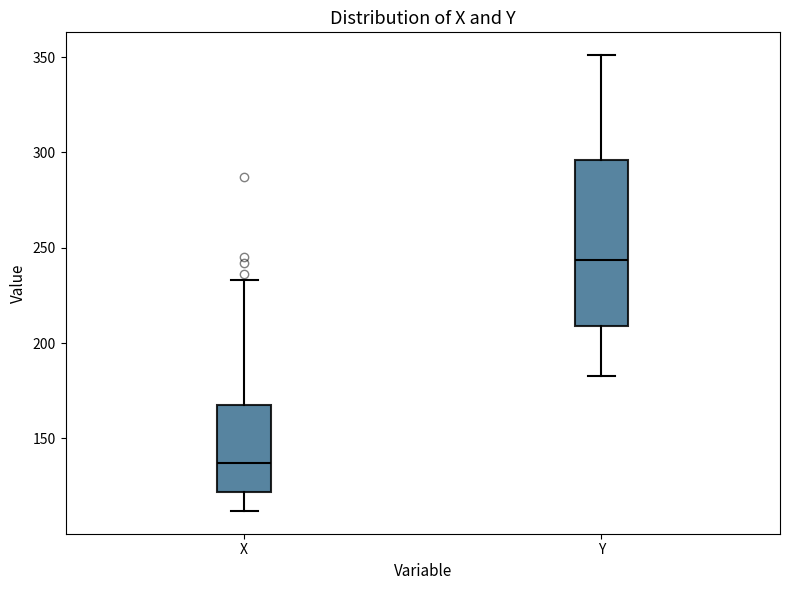

Where does the median line of the box for X sit on the y-axis? The values are not printed on the chart, so give them approximately, as read against the axis.

135